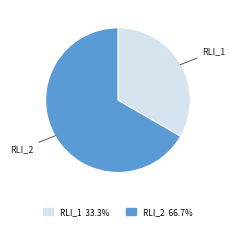

Which category has the biggest portion of the pie?

RLI_2